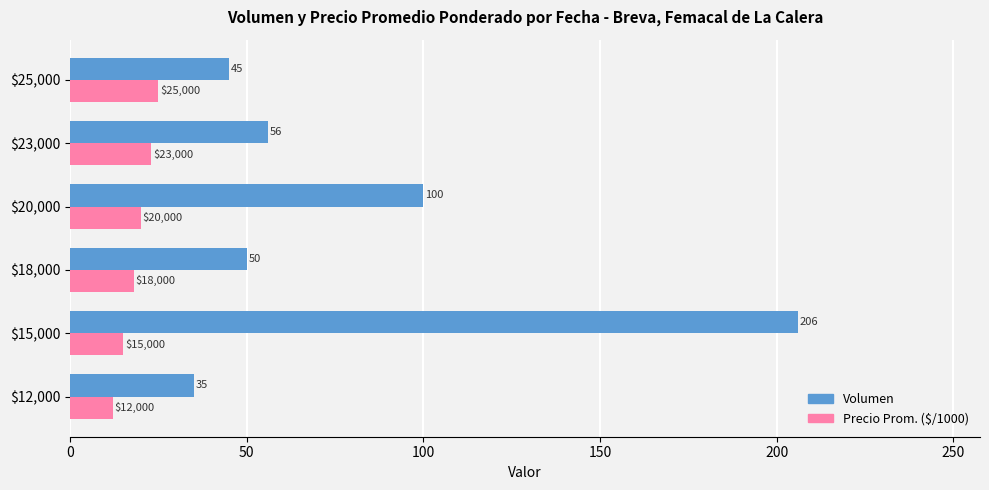

What is the average value of the Volumen series?

82